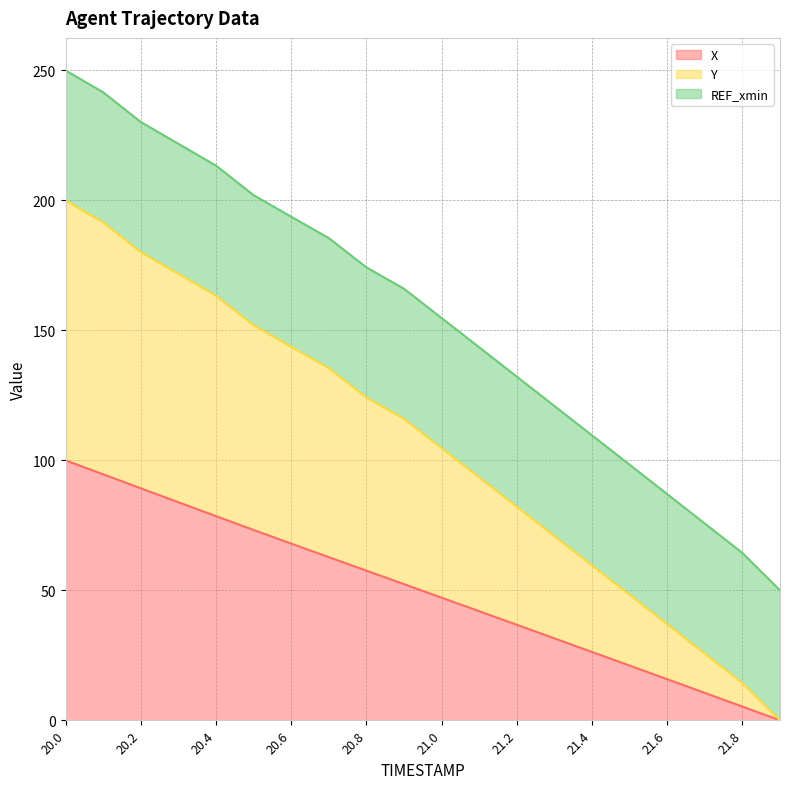

The X series shows 25.1 at 21.2. True or false?

False